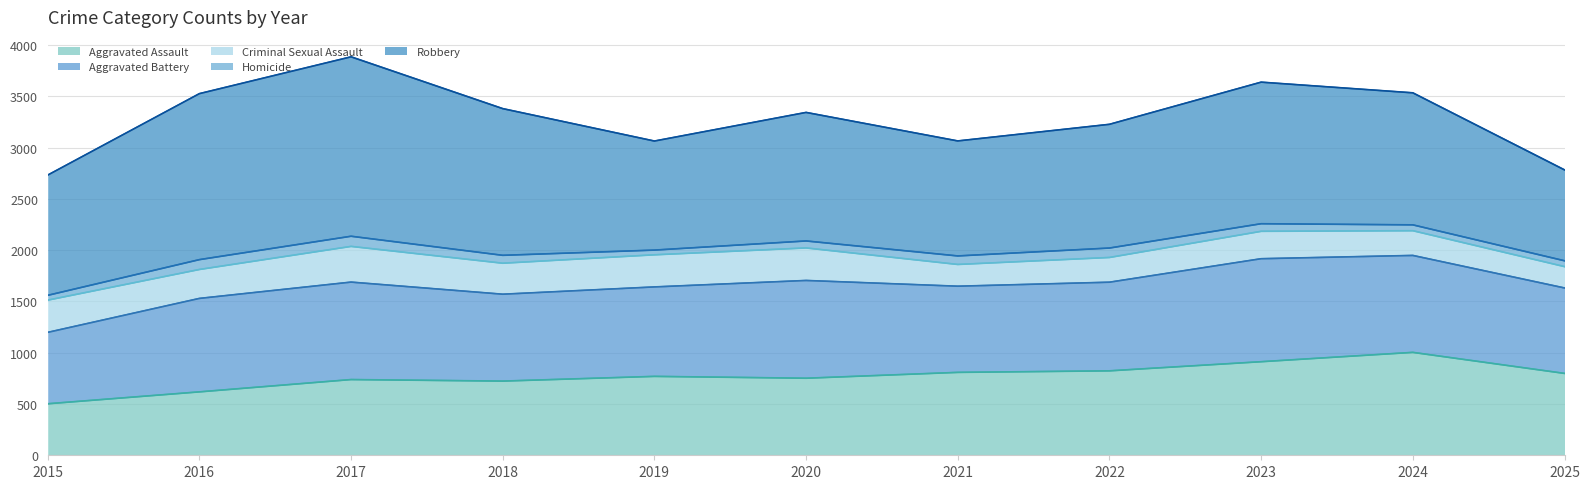

Reading left to right, extract all data points from this chart.

Aggravated Assault: 2015=502	2016=618	2017=738	2018=723	2019=769	2020=751	2021=808	2022=823	2023=912	2024=1003	2025=798
Aggravated Battery: 2015=696	2016=911	2017=950	2018=847	2019=872	2020=953	2021=840	2022=864	2023=1004	2024=945	2025=833
Criminal Sexual Assault: 2015=314	2016=282	2017=348	2018=302	2019=313	2020=317	2021=212	2022=241	2023=267	2024=241	2025=208
Homicide: 2015=47	2016=96	2017=99	2018=77	2019=46	2020=68	2021=83	2022=92	2023=74	2024=57	2025=57
Robbery: 2015=1172	2016=1618	2017=1749	2018=1430	2019=1063	2020=1253	2021=1121	2022=1206	2023=1380	2024=1287	2025=886